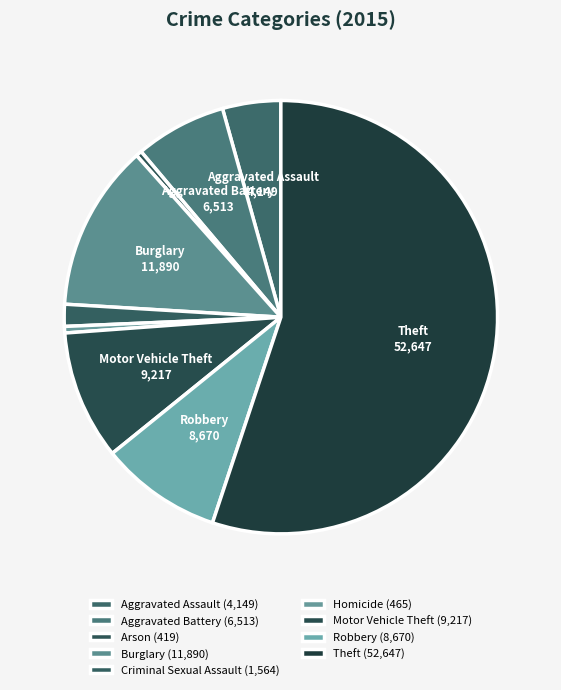

To the nearest percent, what is the difference between the Criminal Sexual Assault and Arson slice percentages?

1%